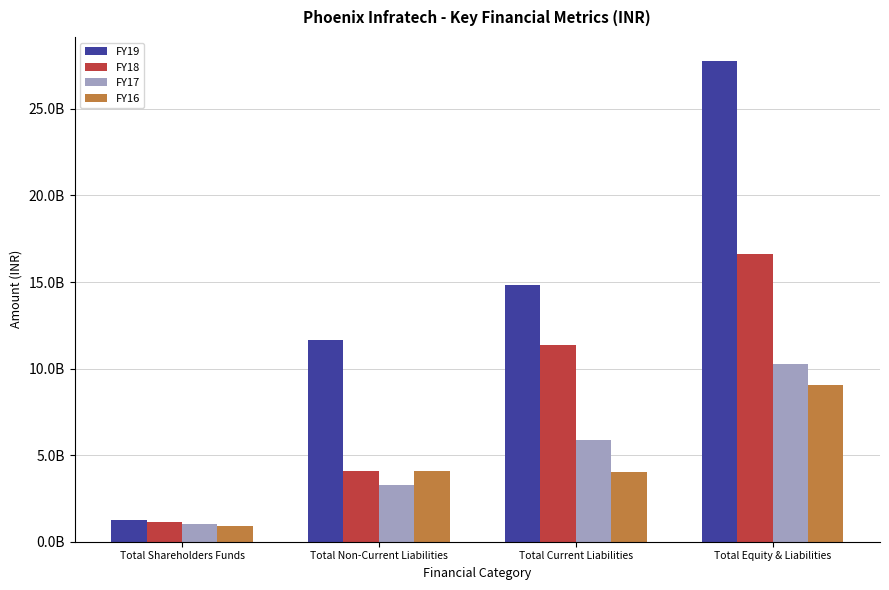

What is the approximate value of FY19 at Total Equity & Liabilities, to the nearest 10?

27769356530